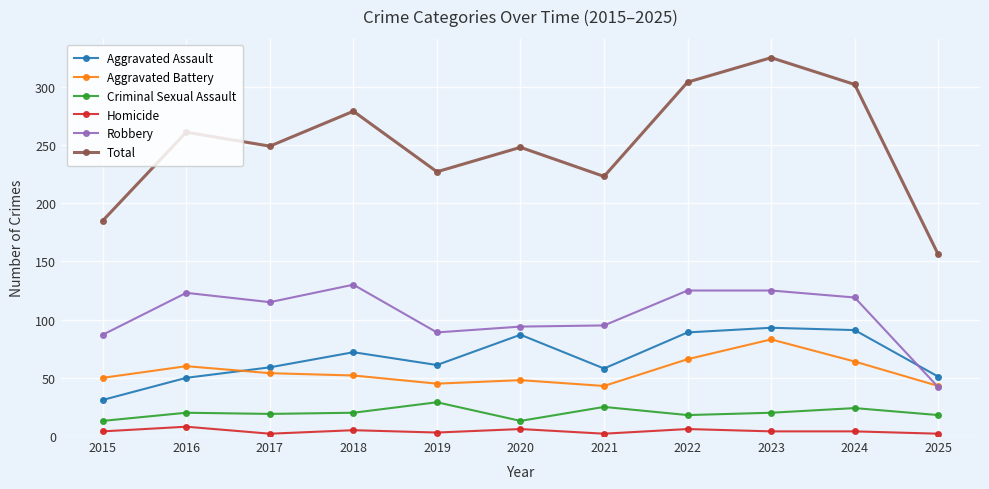

How many lines are shown in the chart?

6